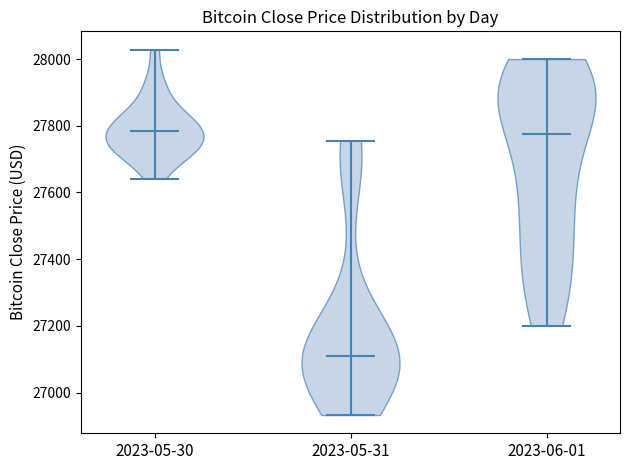

Reading left to right, read every violin against the y-axis: where its median line is, and the lowest and highest points it reaches. The values are not printed on the chart, so give them approximately, as read against the axis.

2023-05-30: median line 27780, lowest point 27640, highest point 28020
2023-05-31: median line 27120, lowest point 26940, highest point 27760
2023-06-01: median line 27780, lowest point 27200, highest point 28000